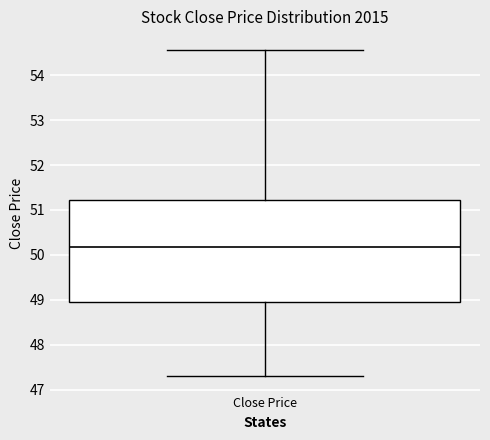

Where is the upper edge of the box for Close Price on the y-axis? The values are not printed on the chart, so give them approximately, as read against the axis.

51.2